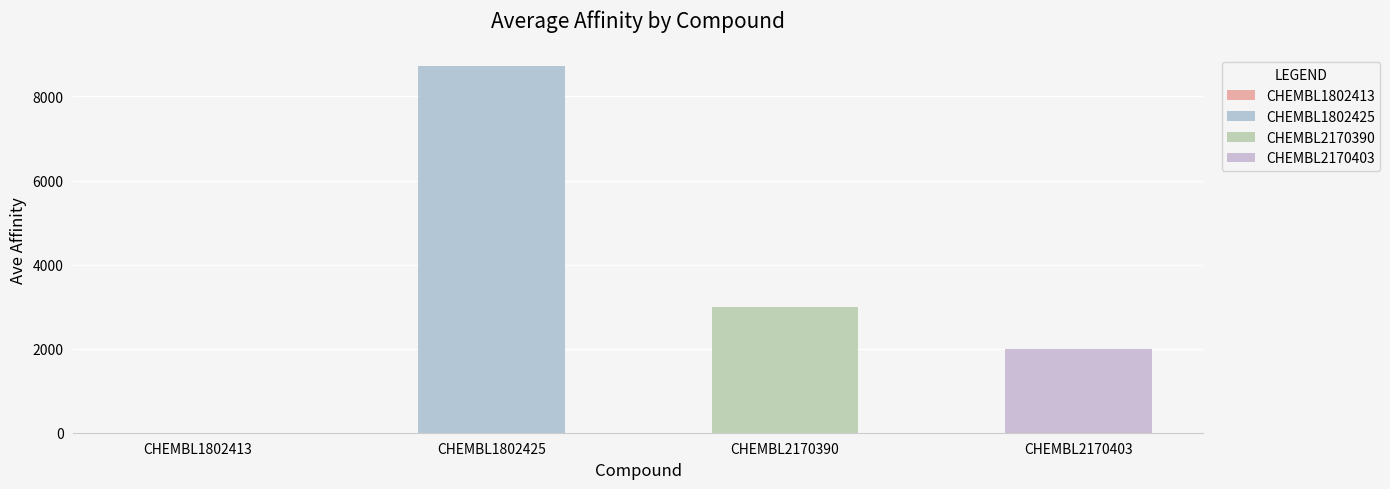

What is the minimum value shown in the chart?

1.3